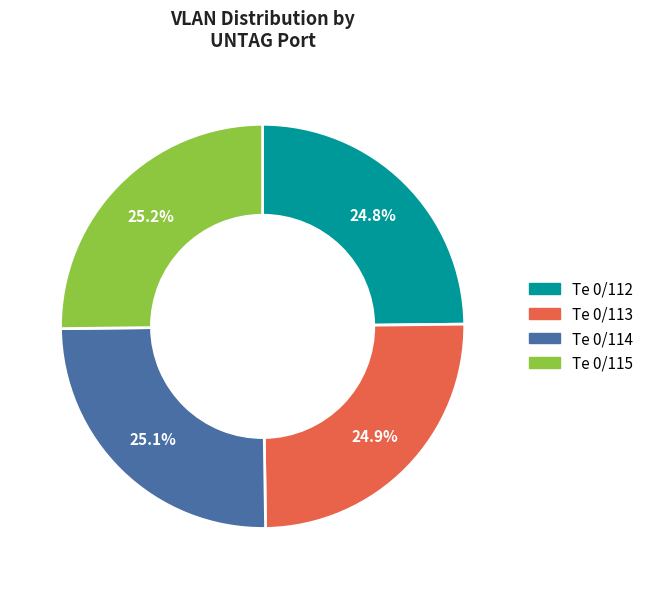

Count the number of slices in the pie.

4